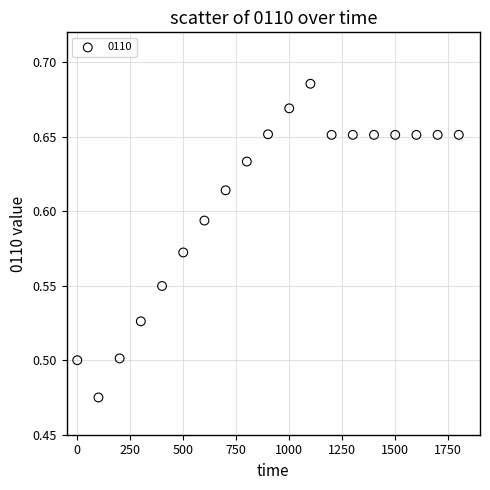

What is the range of X values (max minus min)?

1800.0